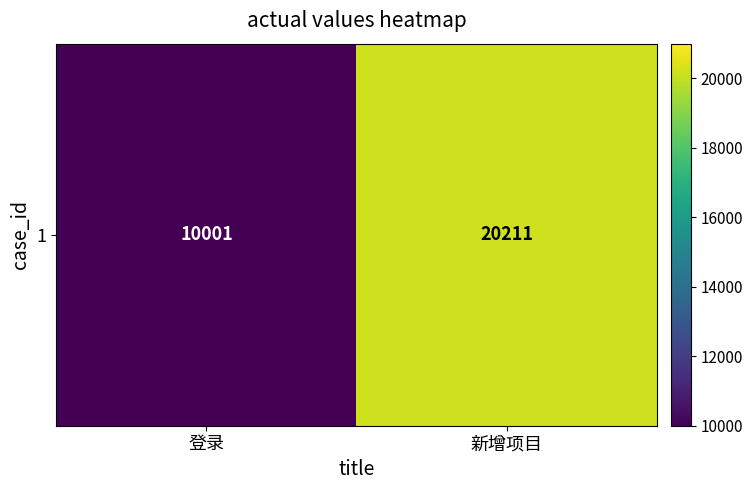

Count the number of categories in the chart.

2